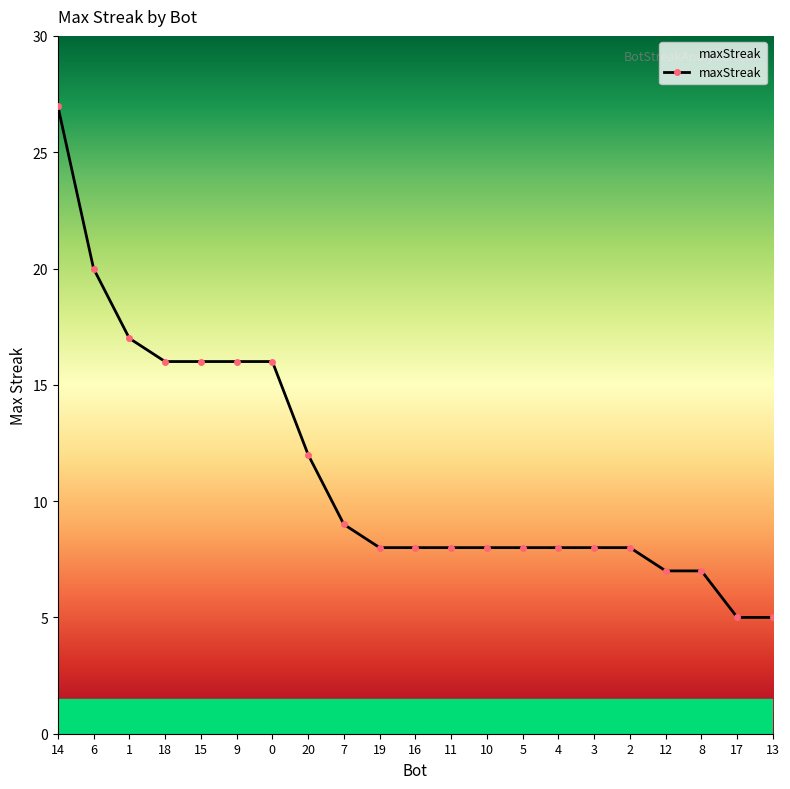

Reading right to left, what are all the values shown in this chart?

5	5	7	7	8	8	8	8	8	8	8	8	9	12	16	16	16	16	17	20	27